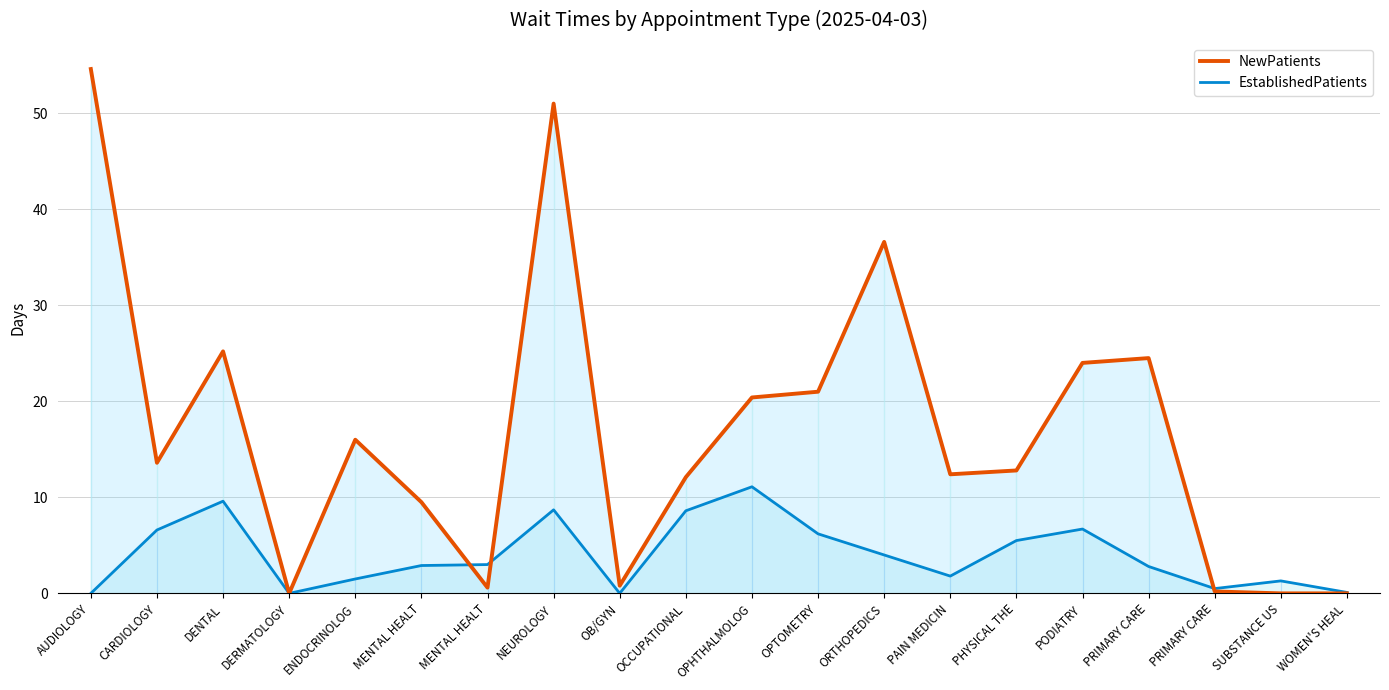

What is the maximum value for EstablishedPatients?

11.1